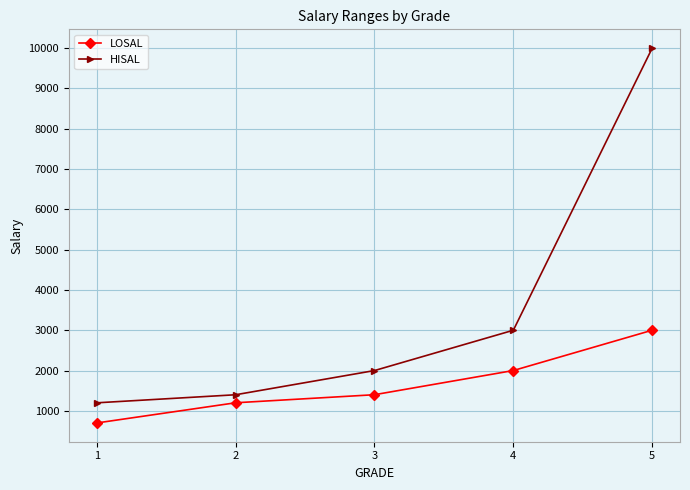

At which category is the sum across all series the highest?

5